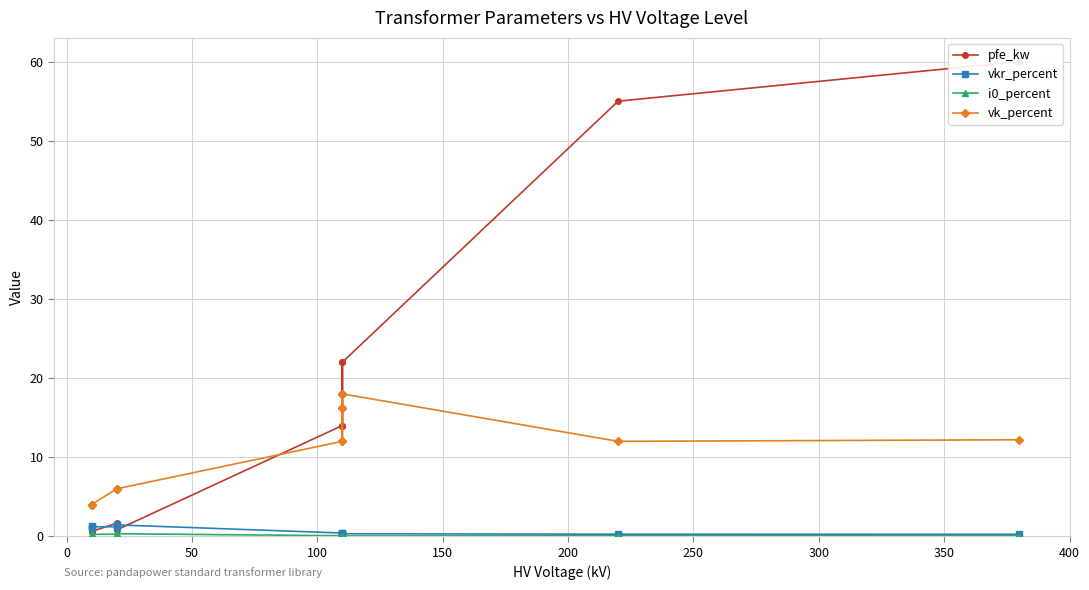

How many interior local valleys does the i0_percent series have?

2